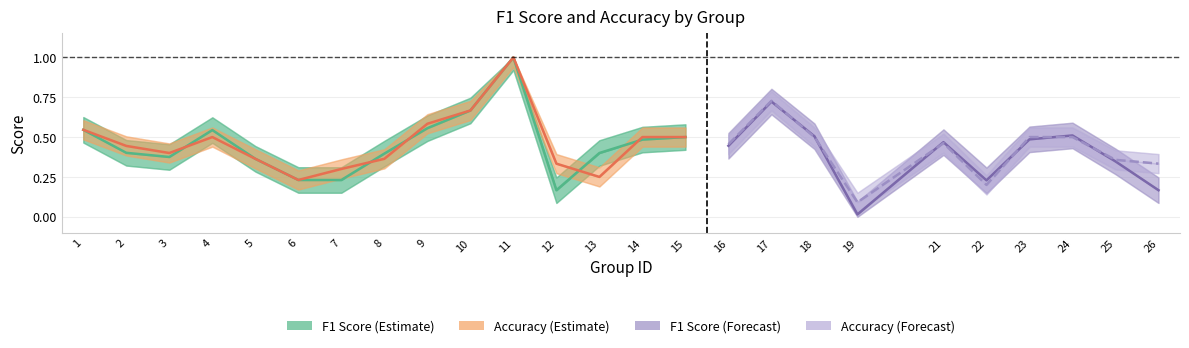

At which label does accuracy reach its minimum?

19